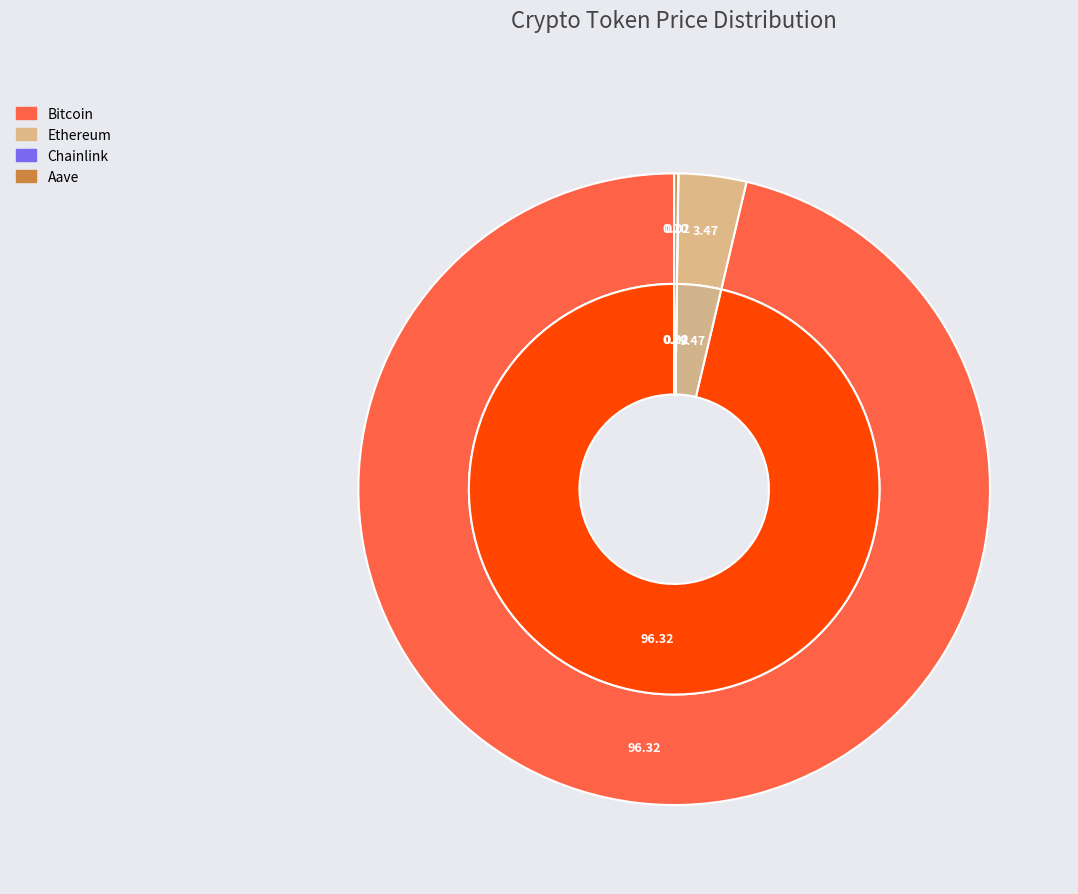

Do Aave and Chainlink together represent more than half of the pie?

No